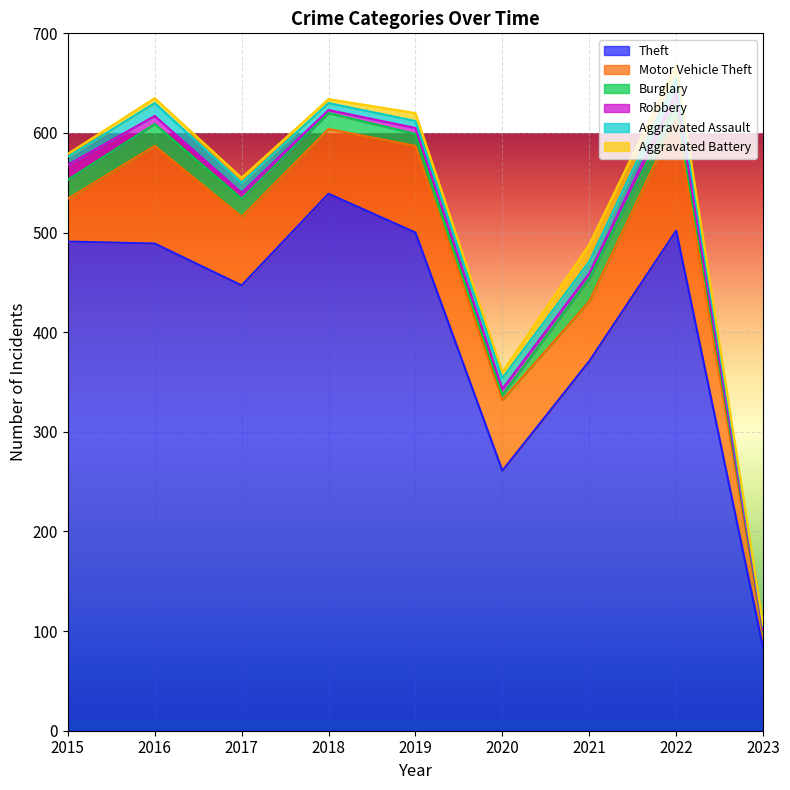

True or false: Motor Vehicle Theft and Aggravated Assault cross at least once.

False